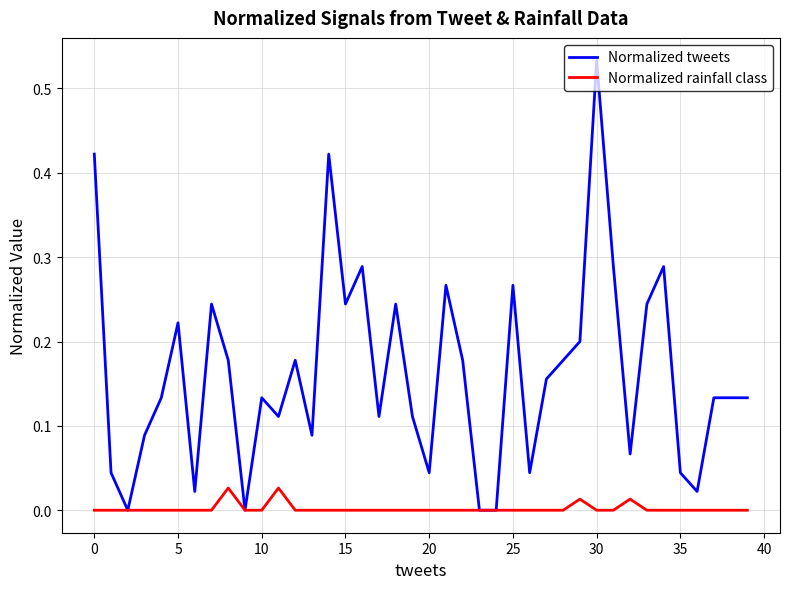

List the series in order of their overall mean, lowest first.

Normalized rainfall class, Normalized tweets